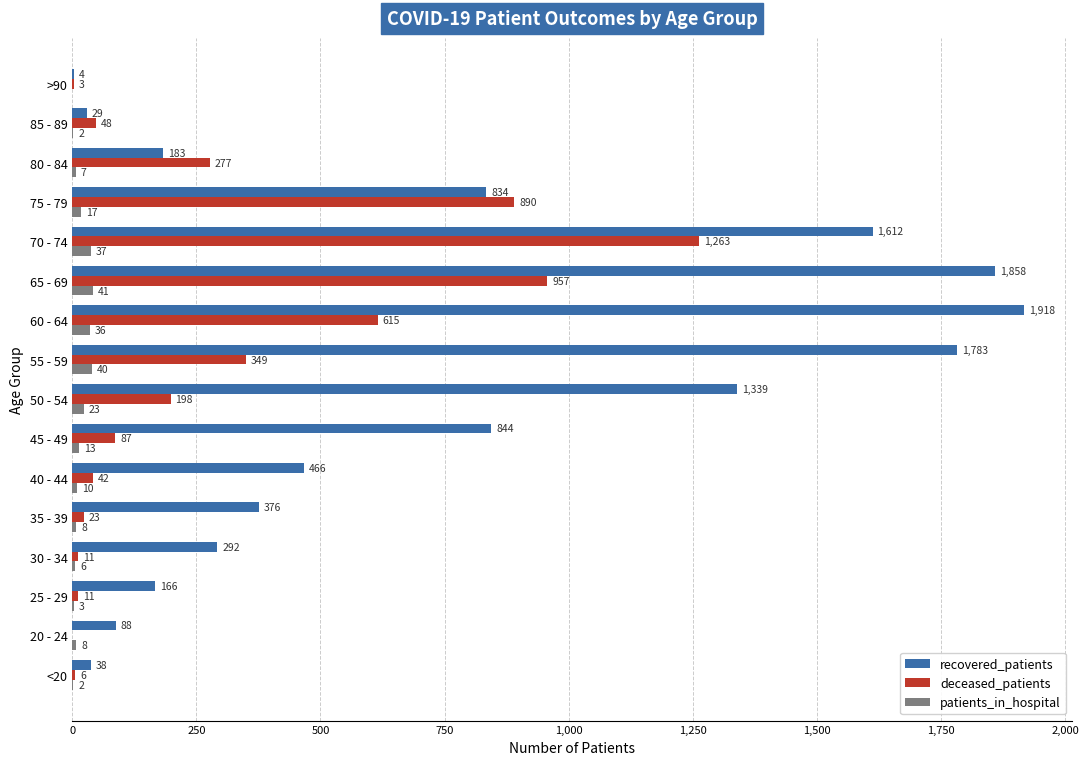

Which series has the widest spread of values?

recovered_patients